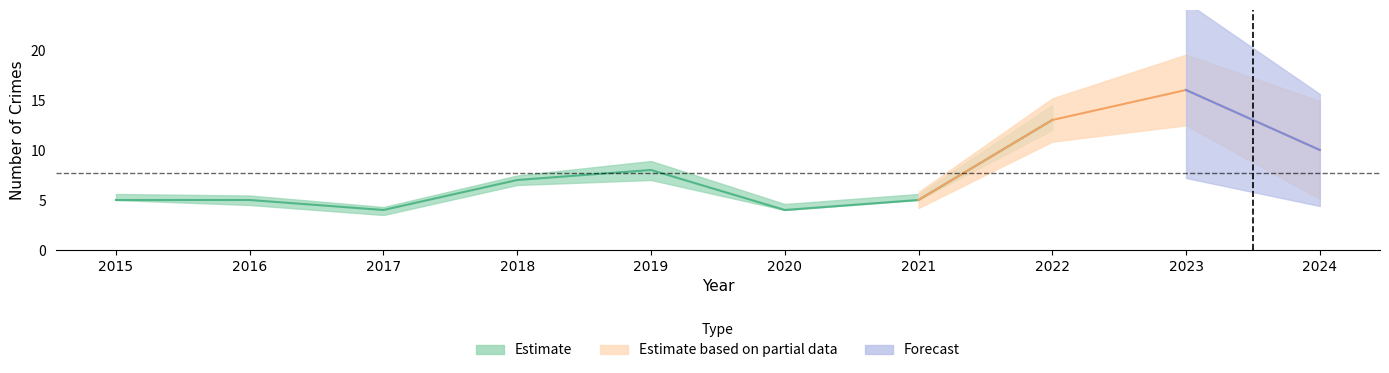

At how many categories does at least one series exceed 9?

3